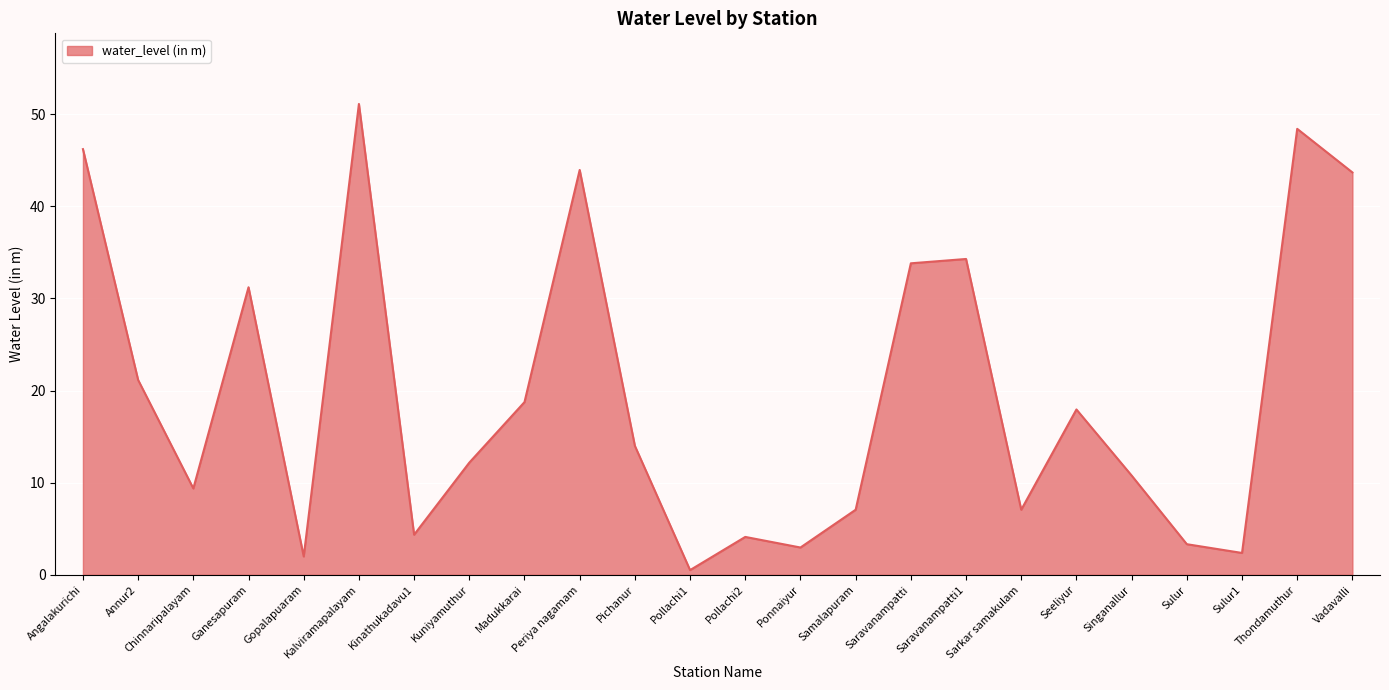

Approximately how many times larger is the value at Ponnaiyur compared to Annur2?

0.1